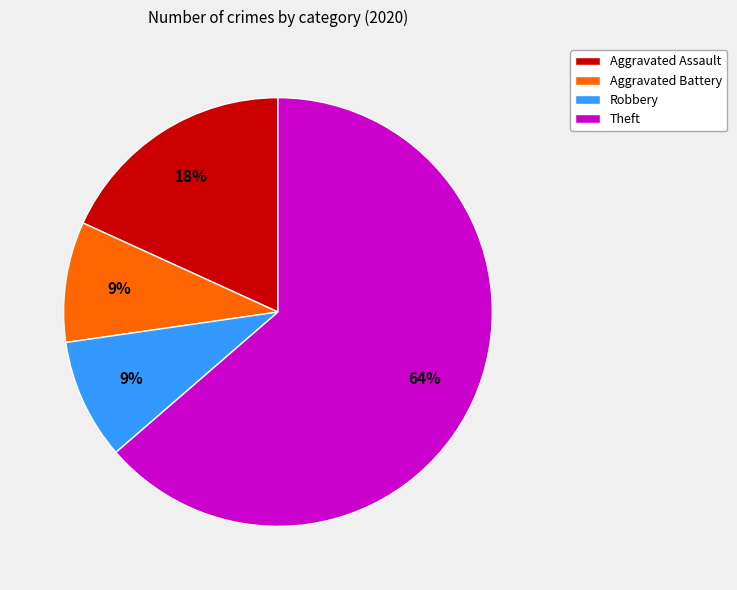

Which category has the biggest portion of the pie?

Theft